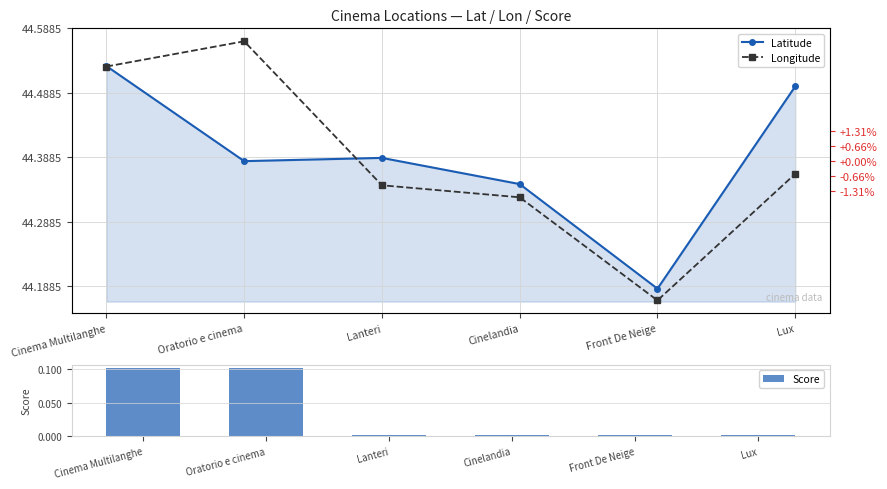

Which series has the largest range (max minus min)?

Longitude